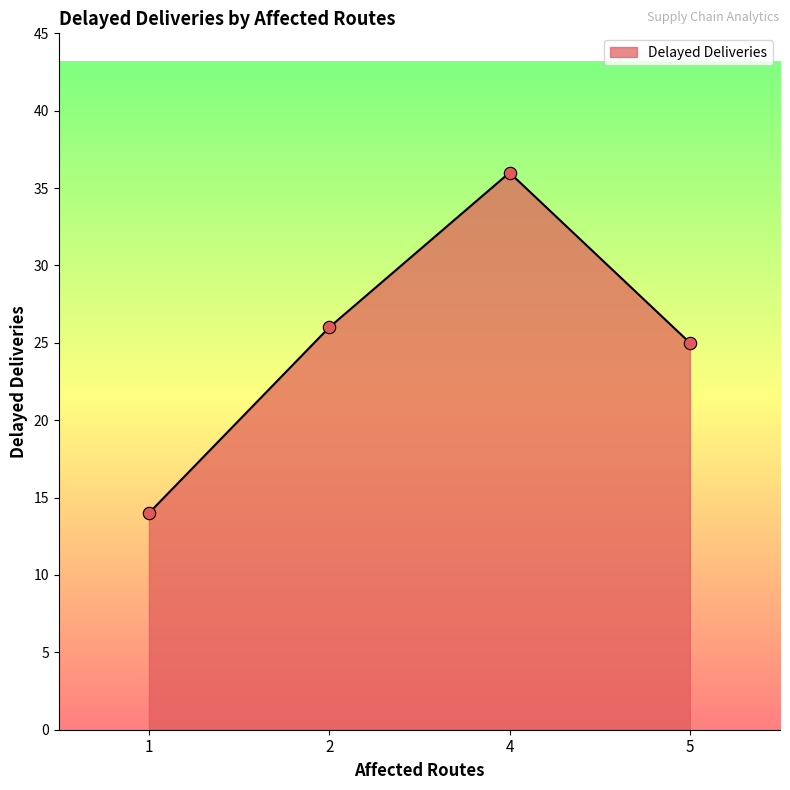

What is the ratio of the value at 5 to the value at 4?

0.7